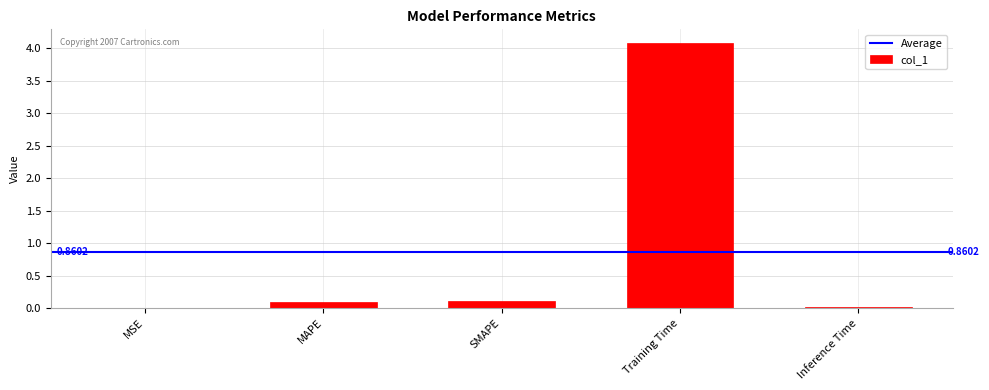

Is it true that the value at MSE is 0.0?

True